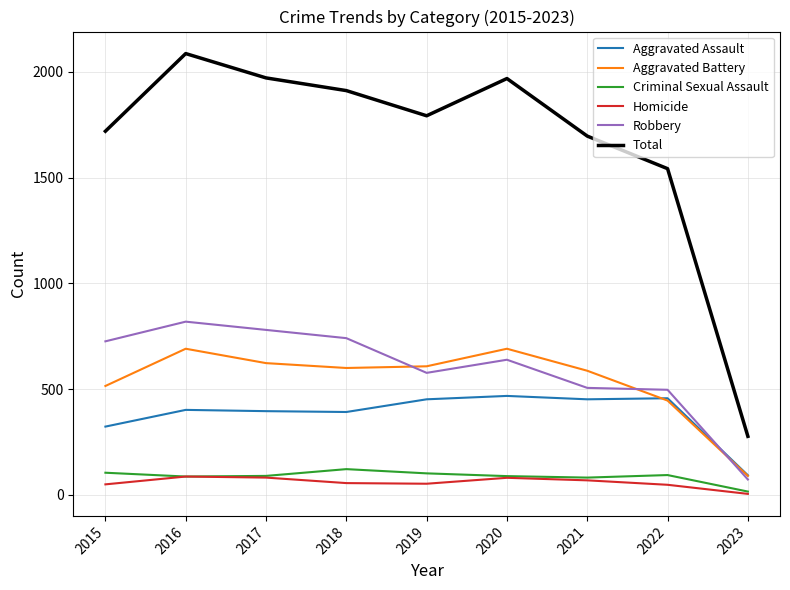

At how many categories does at least one series exceed 1063?

8